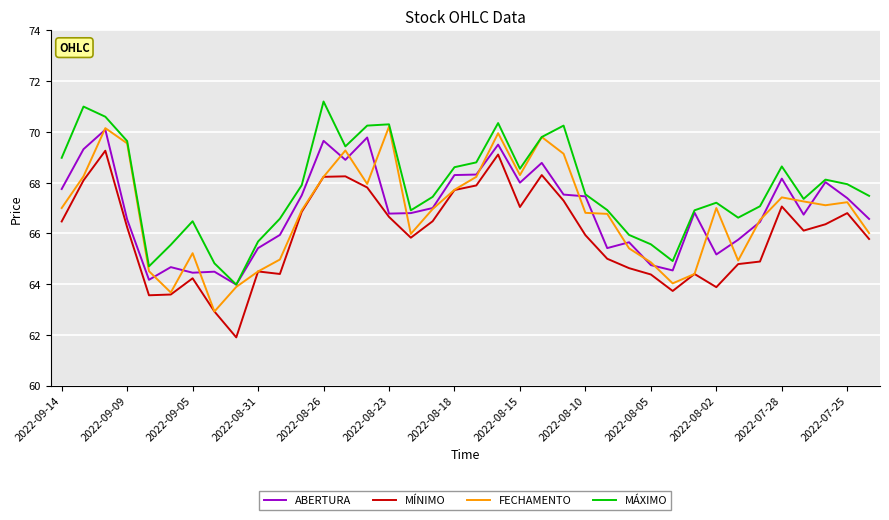

Which series has the largest total across all categories?

MÁXIMO